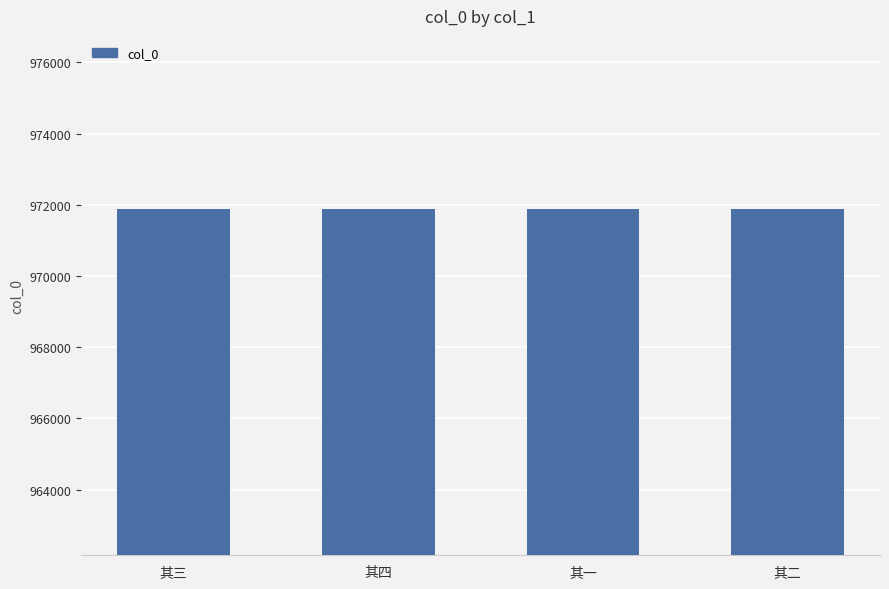

How many data points are less than 971880?

2